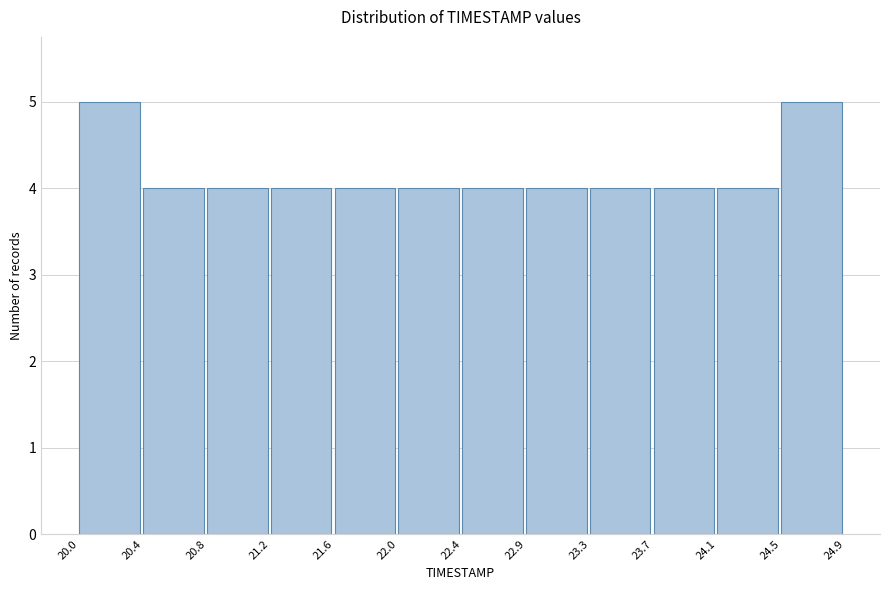

Reading left to right, transcribe this chart: for each bar, give the range it covers on the x-axis and its height. The values are not printed on the chart, so give them approximately, as read against the axis.

20.0 to 20.4: 5
20.4 to 20.8: 4
20.8 to 21.2: 4
21.2 to 21.6: 4
21.6 to 22.0: 4
22.0 to 22.4: 4
22.4 to 22.9: 4
22.9 to 23.3: 4
23.3 to 23.7: 4
23.7 to 24.1: 4
24.1 to 24.5: 4
24.5 to 24.9: 5